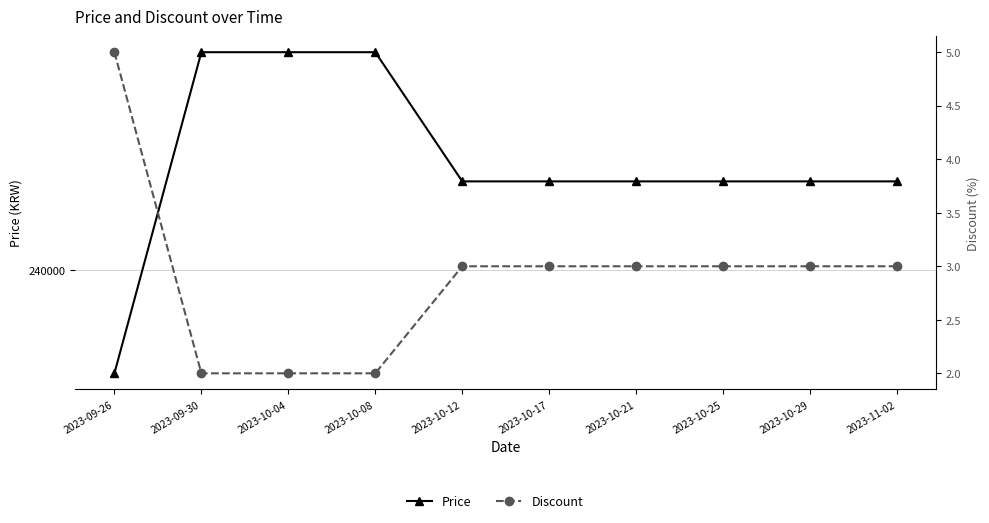

True or false: Discount and Price intersect in this chart.

False